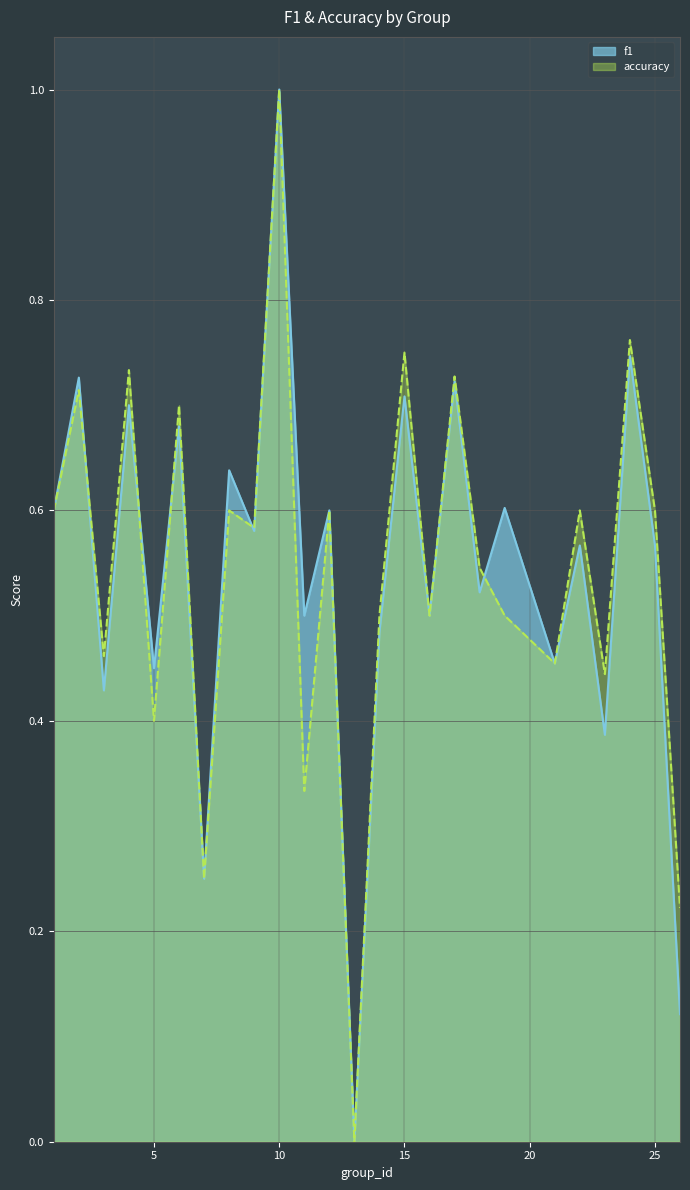

What are all the series names shown in the legend?

f1, accuracy